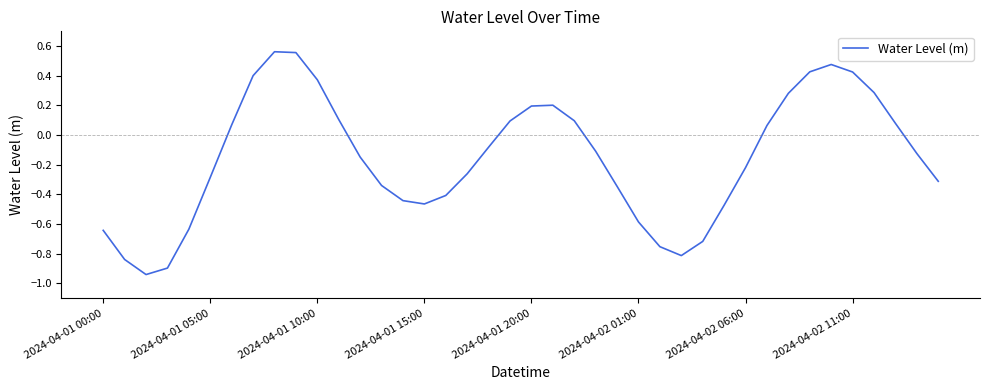

Does the chart display data point markers on the line(s)?

No